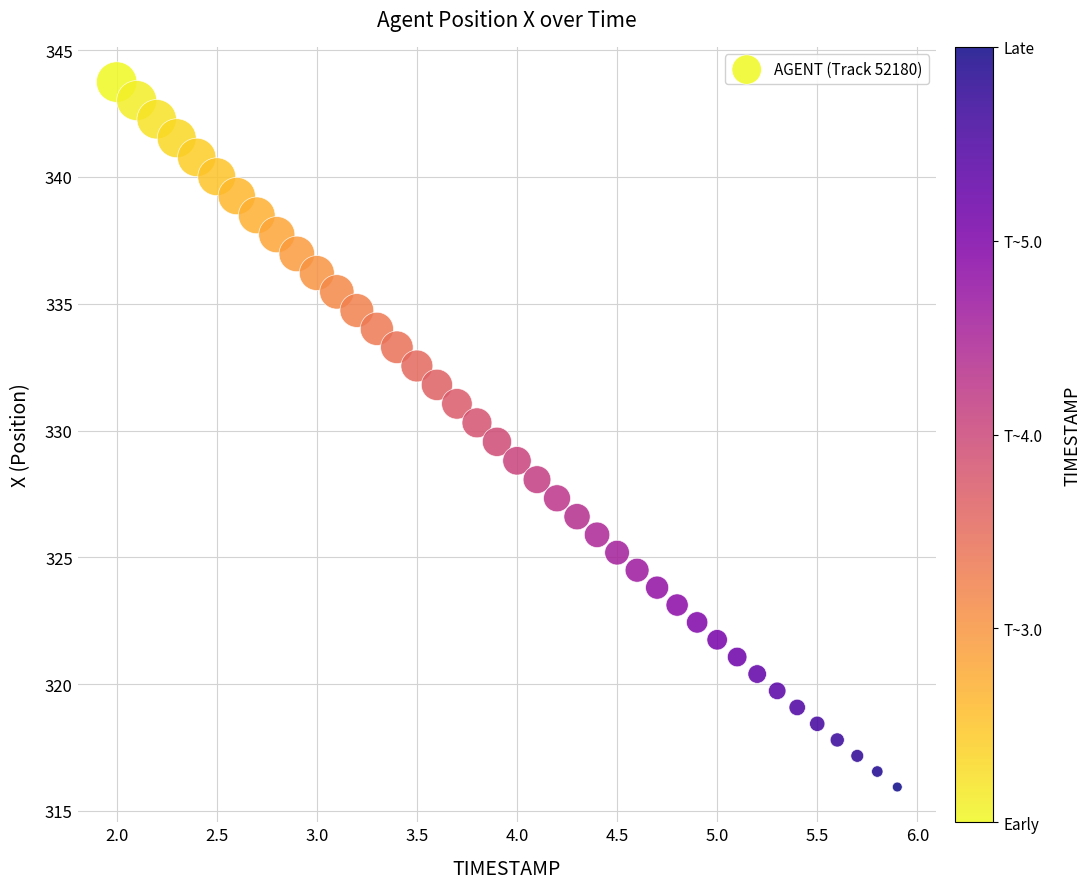

What is the range of X values (max minus min)?

3.9